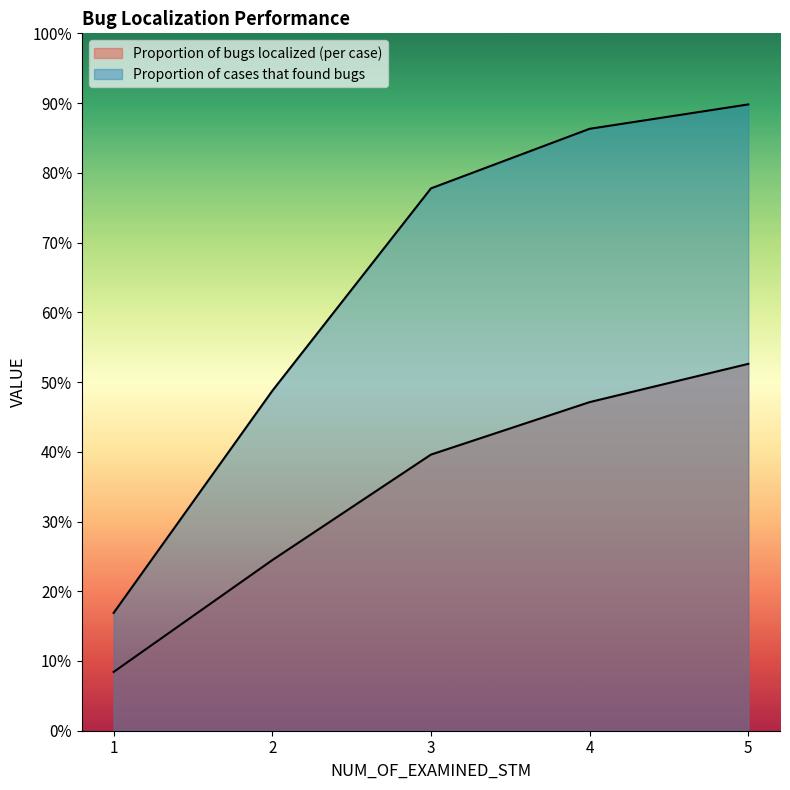

Count the Proportion of bugs localized (per case) values in the range 0 to 1.

5